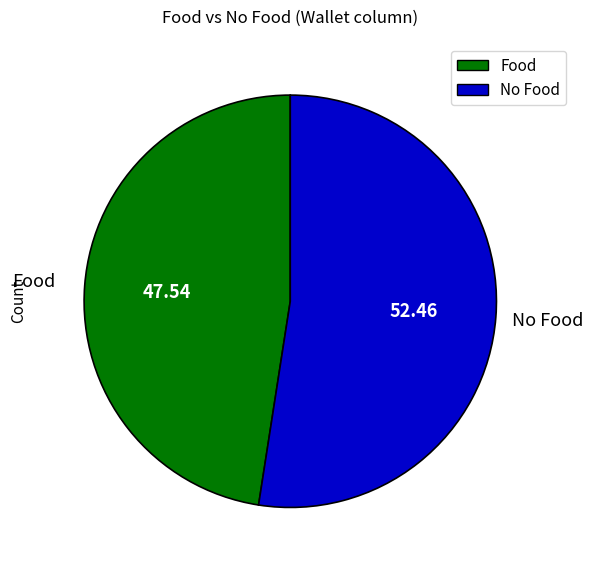

Does any single category account for the majority?

Yes